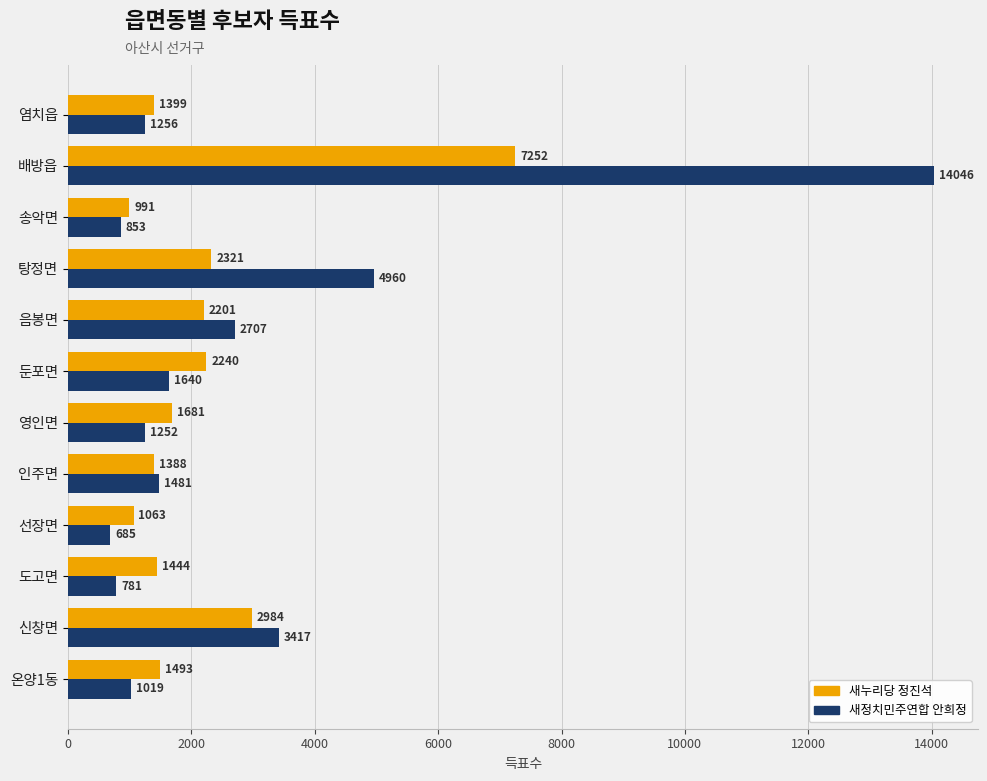

True or false: 새정치민주연합 안희정 has a value of 1019 at 온양1동.

True